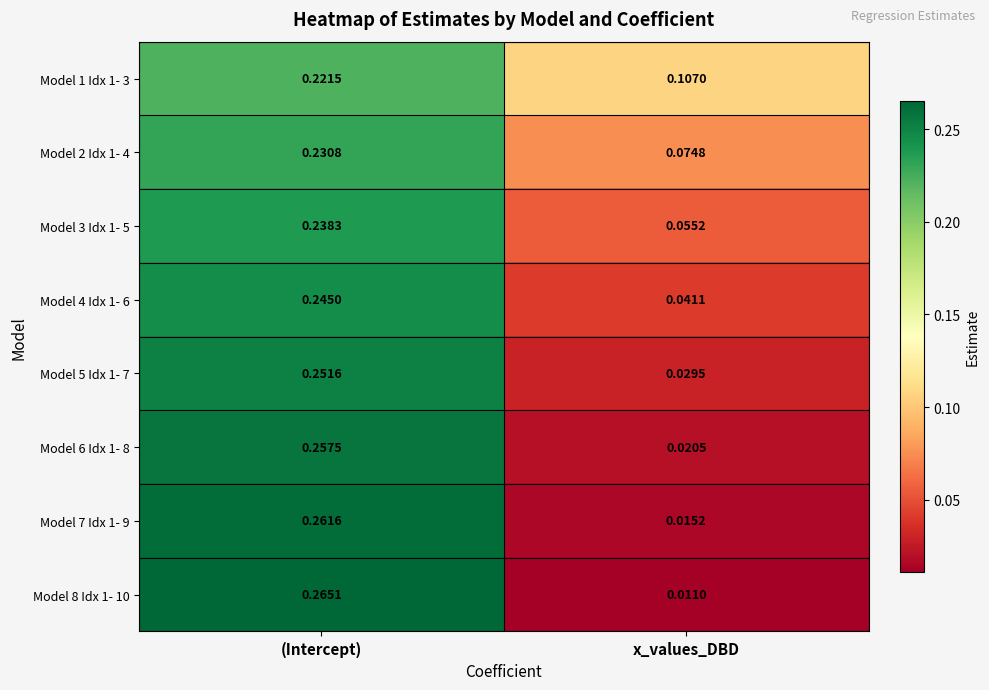

Is the value of Model 5 Idx 1- 7 at x_values_DBD greater than the value of Model 6 Idx 1- 8 at x_values_DBD?

Yes